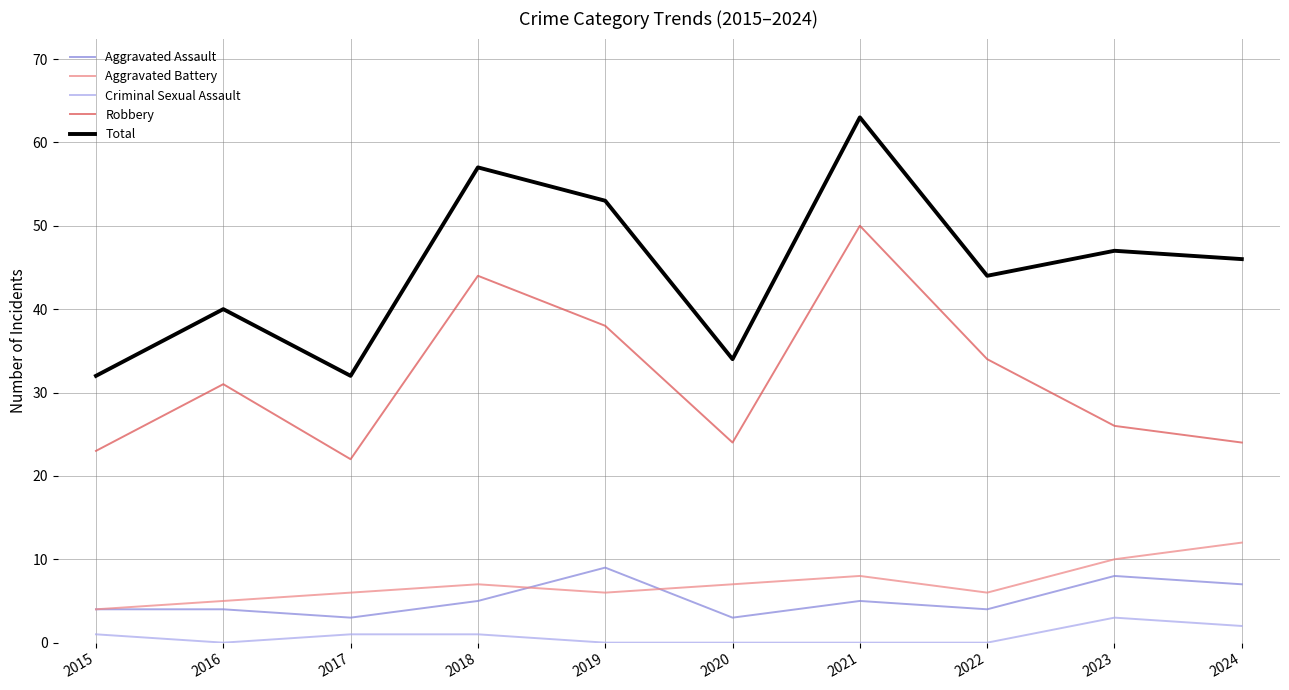

What is the difference between the Criminal Sexual Assault values at 2017 and 2023?

2